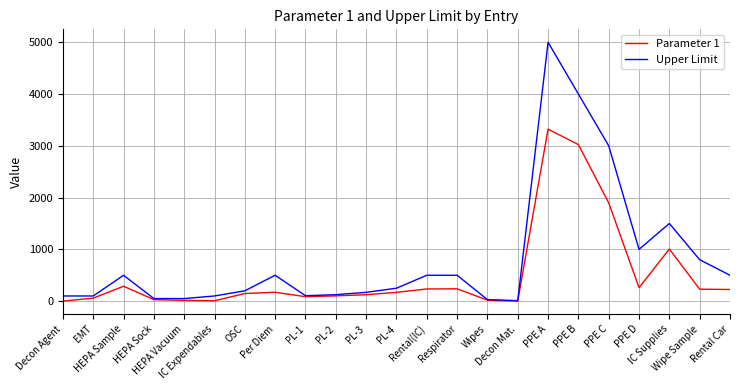

At how many categories does at least one series exceed 3526?

2